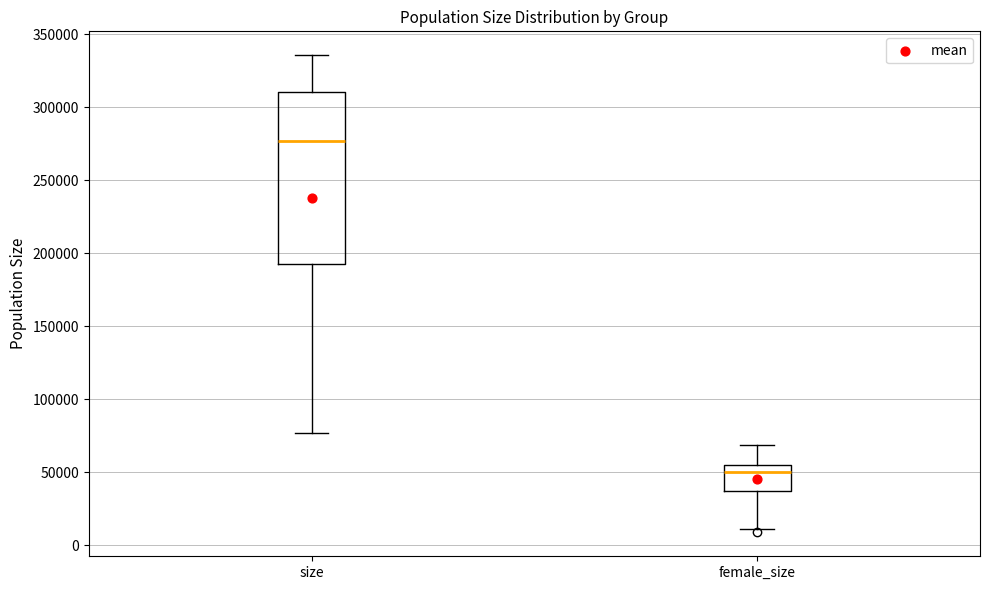

Reading left to right, read every box against the y-axis: the position of its median line, the range the box covers, and the ends of its whiskers. The values are not printed on the chart, so give them approximately, as read against the axis.

size: median 275000, box 190000 to 310000, whiskers 75000 to 335000
female_size: median 50000, box 35000 to 55000, whiskers 10000 to 70000